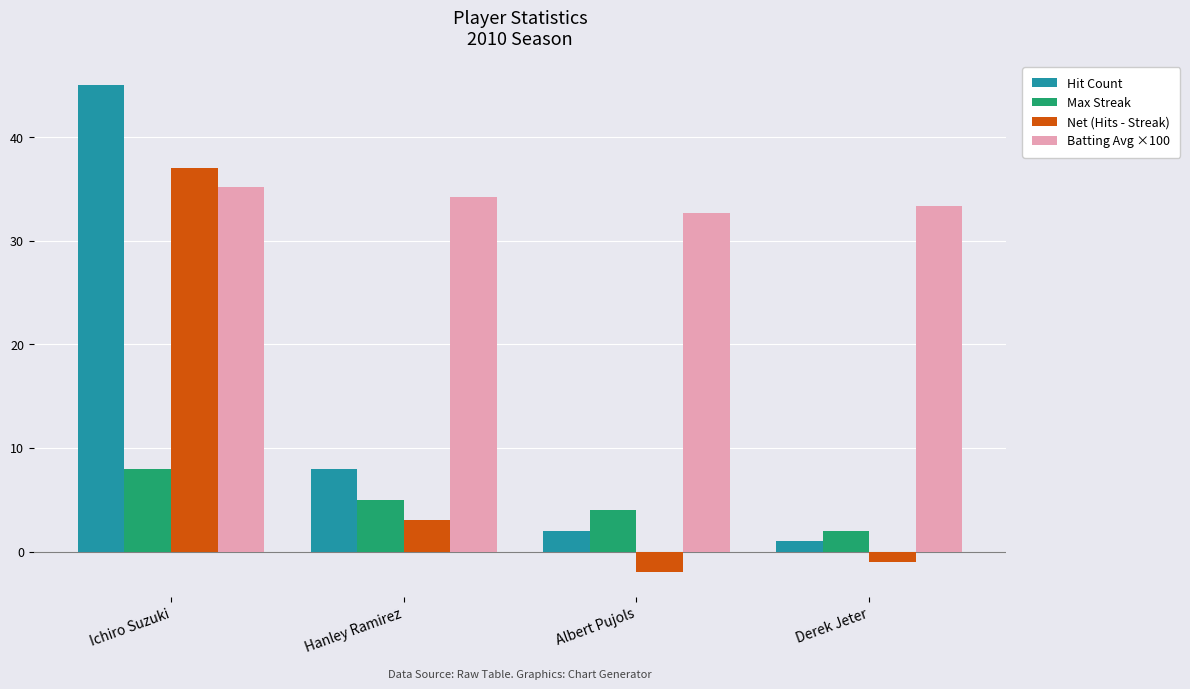

Which series has the largest total across all categories?

Batting Avg ×100